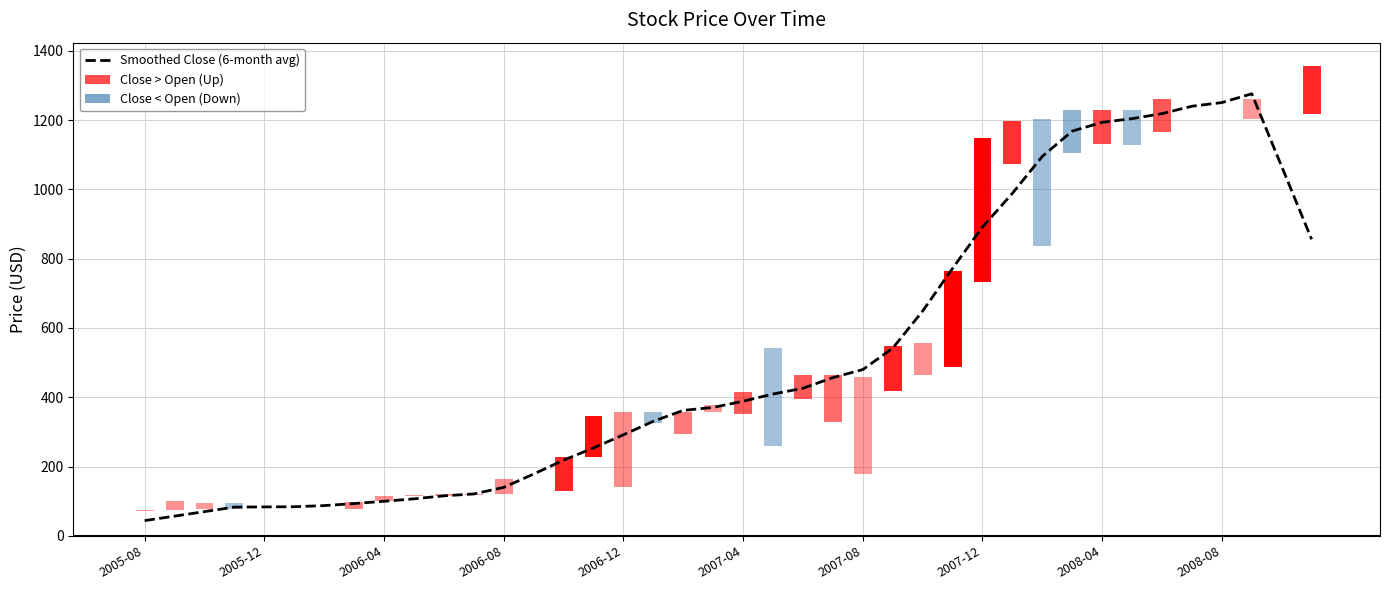

Reading right to left, transcribe all the data shown in this chart.

855.9	1065.9	1275.8	1250.5	1239.9	1218.6	1204.1	1193.4	1168.2	1095.2	988.5	891.2	771.9	648.7	541.4	479.9	456.6	425.9	409.3	388.4	370.6	362.0	330.6	291.6	253.6	218.4	178.3	139.8	120.9	115.4	106.8	99.7	93.2	87.3	84.0	83.5	82.9	69.9	56.9	43.9